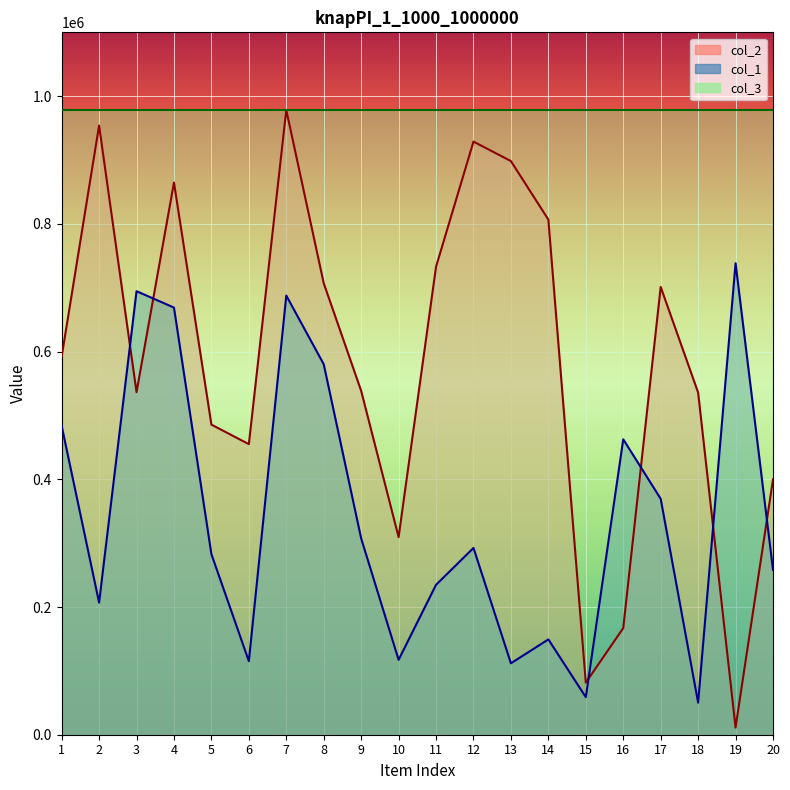

What is the difference between the maximum and second lowest values in the col_1 series?

679635